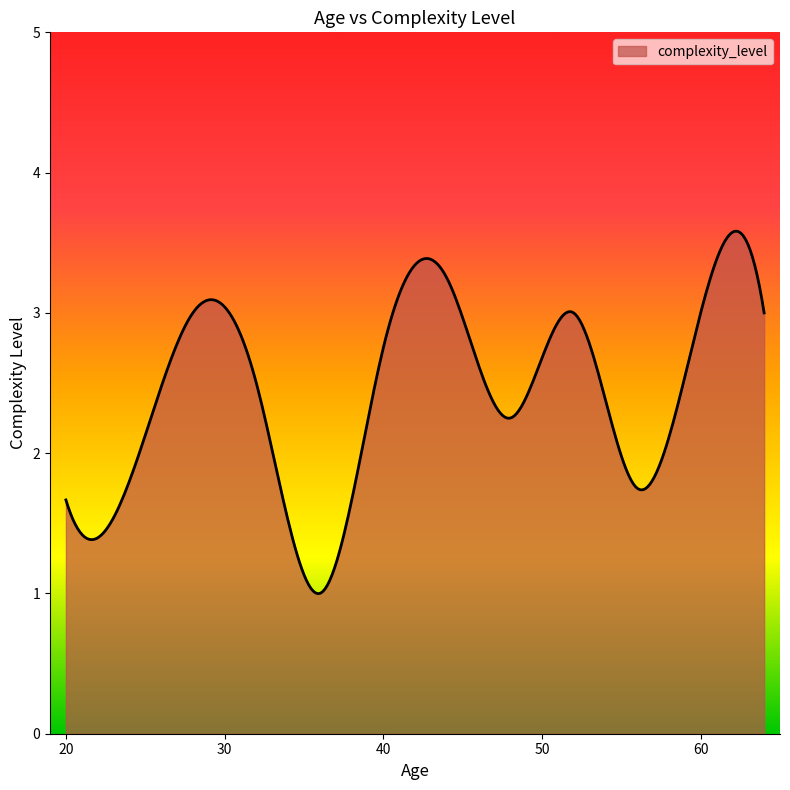

What is the difference between the maximum and minimum values?

2.6